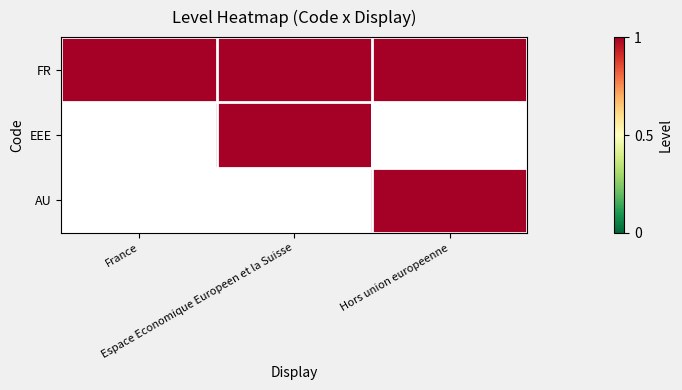

Which series has the largest total across all categories?

FR